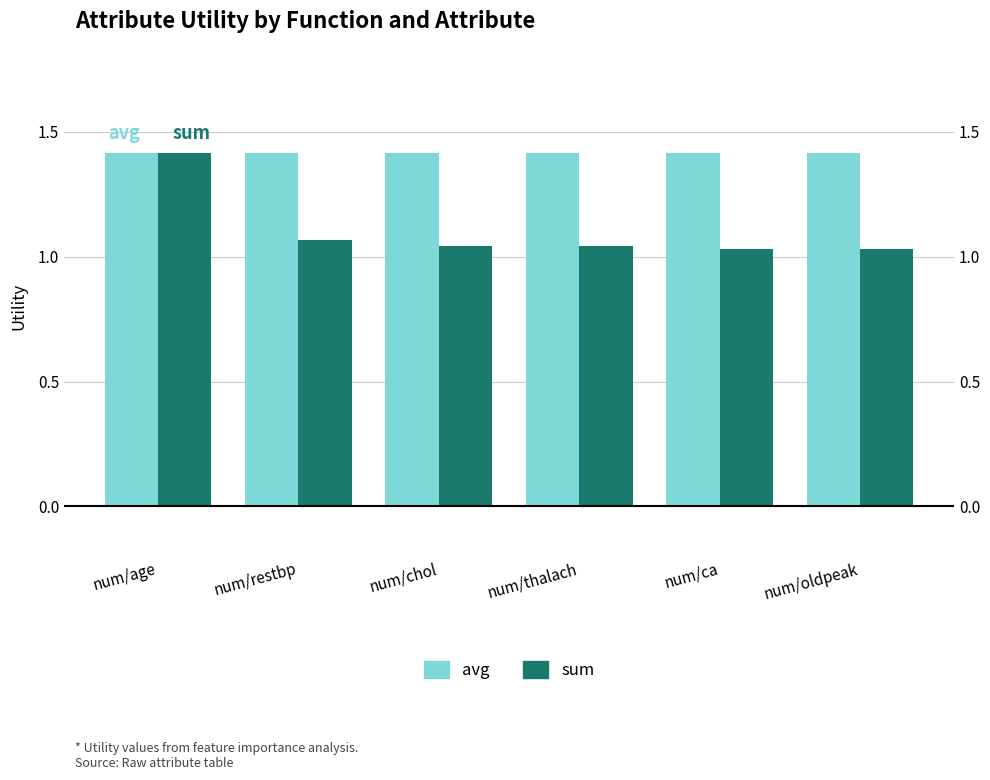

Rank the series by their maximum value, from lowest to highest.

avg, sum